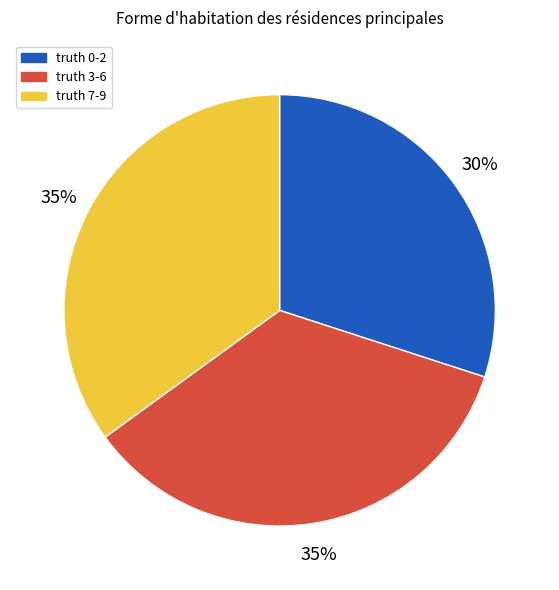

Count the number of slices in the pie.

3